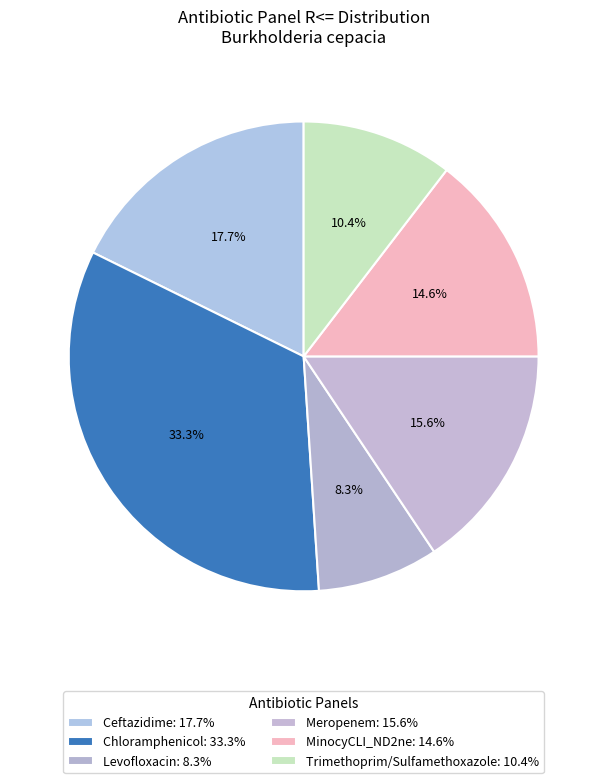

To the nearest percent, what is the difference between the largest and smallest slice percentages?

25%